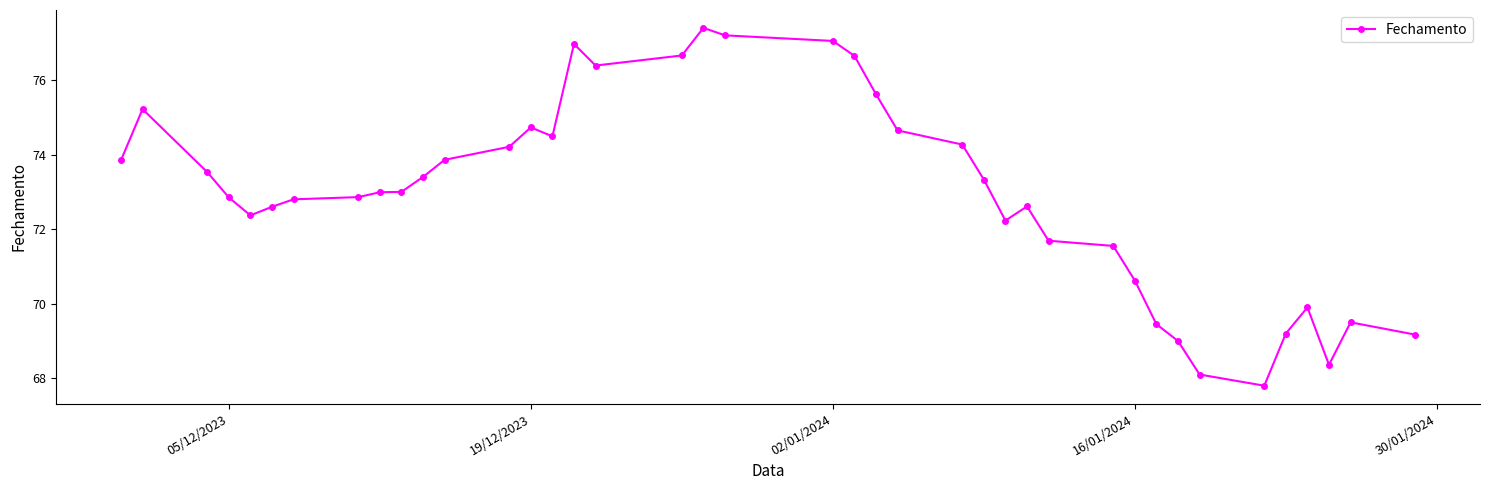

What is the maximum value shown in the chart?

77.4